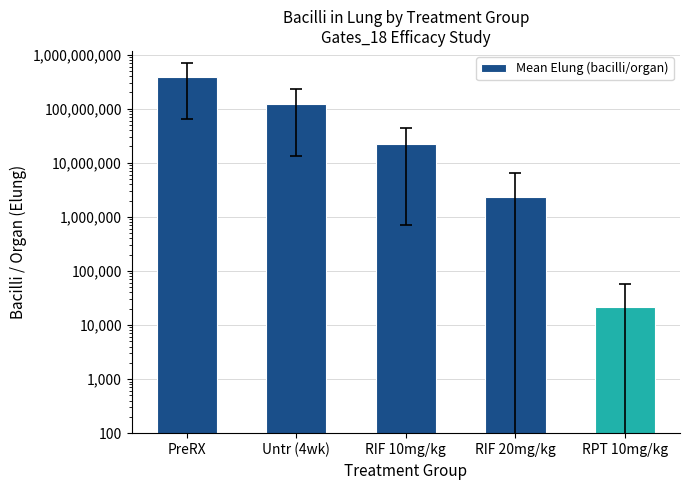

What is the average value?

104704478.0